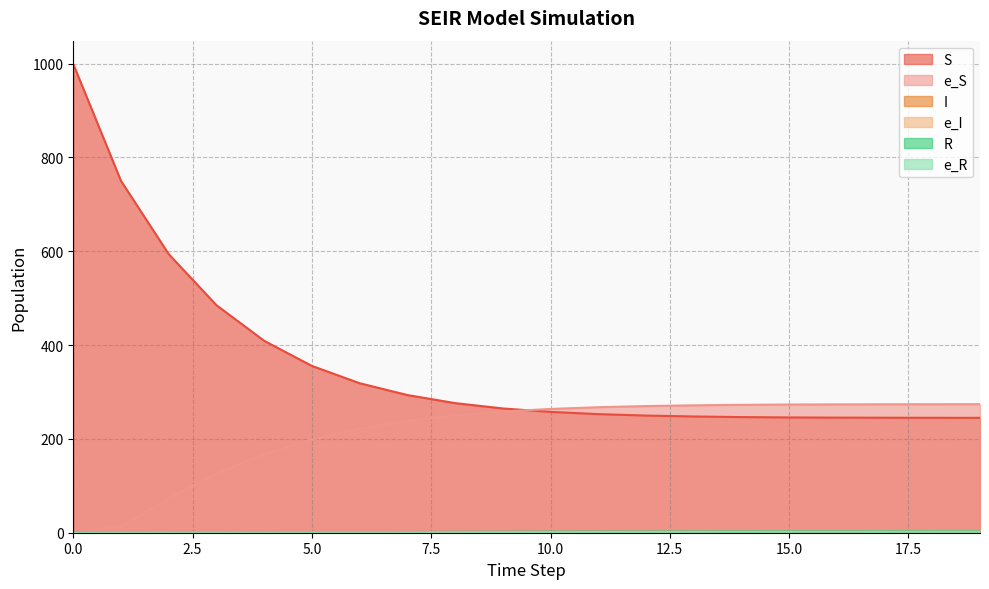

Reading left to right, list all the values displayed in this chart.

S: 999.0	750.1	593.9	485.0	409.1	355.6	318.7	293.5	276.3	264.9	257.6	252.8	249.7	247.8	246.5	245.7	245.4	245.2	245.0	244.9
I: 1.0	0.7	0.5	0.9	1.0	1.0	1.0	0.9	0.8	0.6	0.5	0.5	0.4	0.3	0.2	0.1	0.1	0.1	0.1	0.0
R: 0.0	0.3	0.5	0.6	0.8	1.0	1.3	1.5	1.8	2.0	2.2	2.3	2.4	2.5	2.6	2.6	2.7	2.7	2.7	2.8
e_S: 0.0	13.0	72.8	126.3	167.4	198.6	221.6	238.2	250.1	258.3	263.8	267.5	270.0	271.6	272.6	273.3	273.6	273.8	273.9	274.0
e_I: 0.0	0.4	0.5	0.9	1.1	1.1	1.2	1.2	1.1	1.0	1.0	1.0	0.8	0.7	0.5	0.4	0.4	0.3	0.3	0.2
e_R: 0.0	0.4	0.5	0.5	0.6	0.7	0.8	0.9	1.1	1.2	1.4	1.4	1.6	1.7	1.8	1.9	1.9	2.0	2.0	2.1